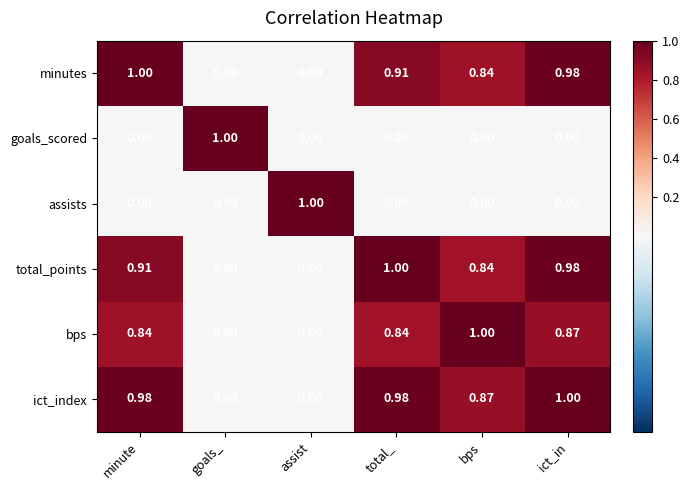

Is the value of assists at minute greater than the value of bps at total_?

No